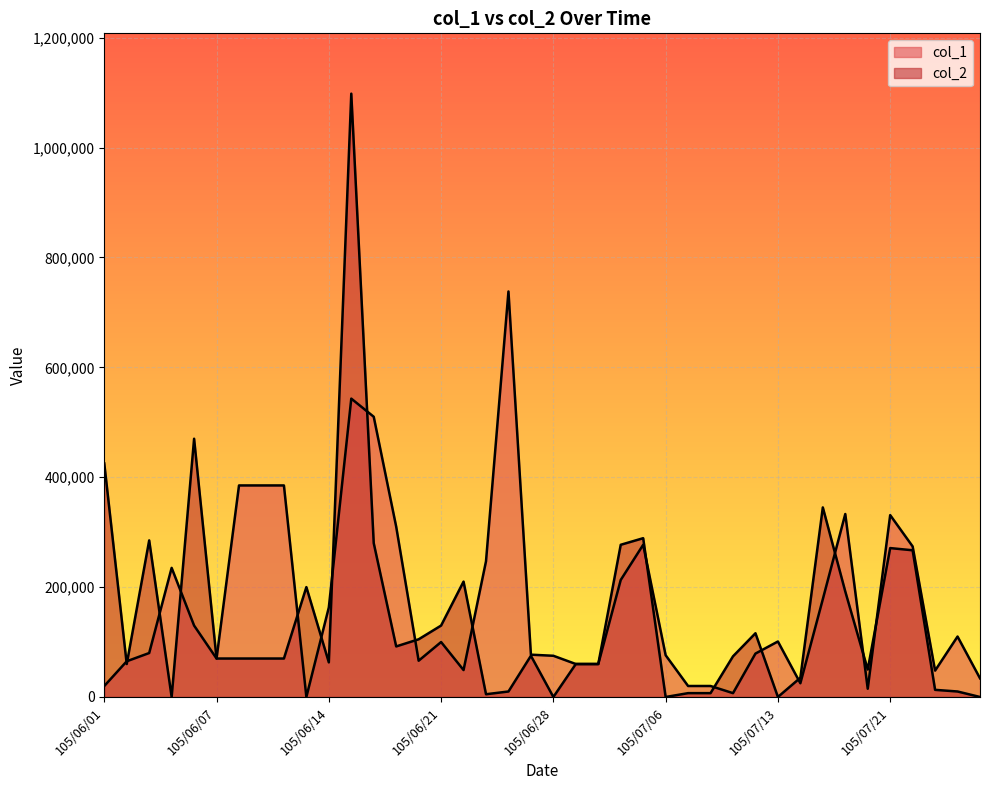

At which label is col_2 closest to 549000?

105/06/06